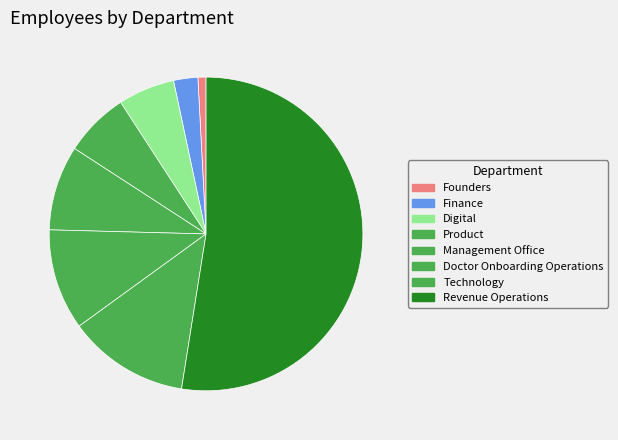

How many slices are in this pie chart?

8